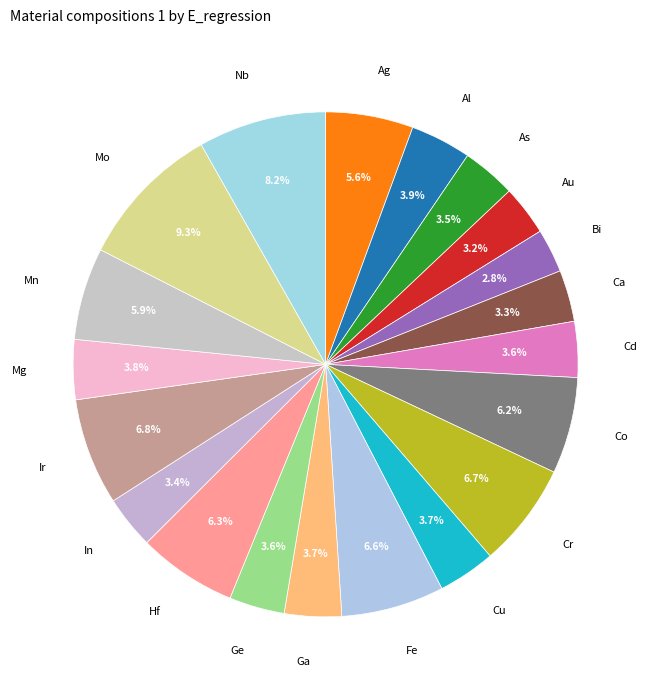

Which slice is the largest?

Mo